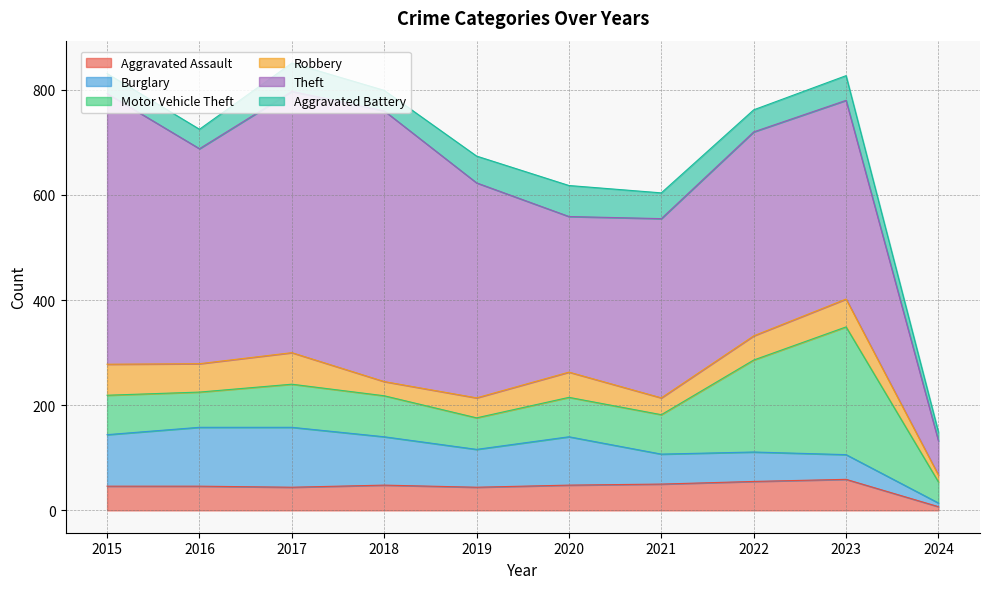

List the labels in order of Aggravated Battery value, largest first.

2020, 2017, 2019, 2021, 2023, 2022, 2018, 2015, 2016, 2024